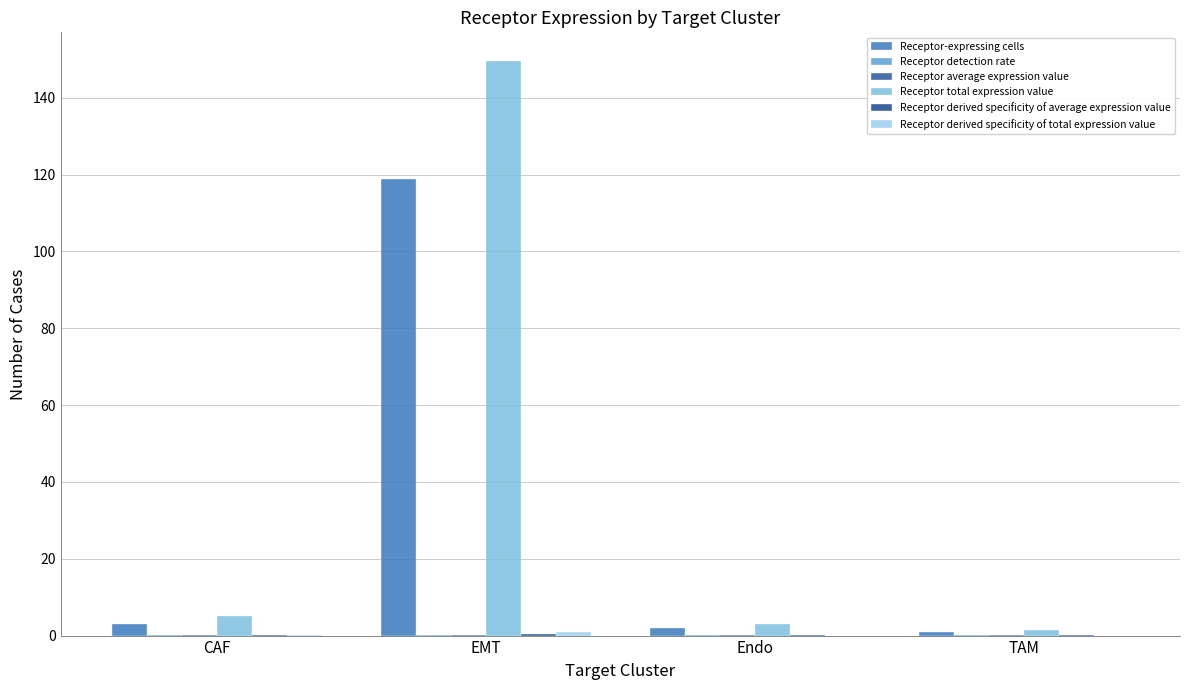

What is the highest value of the Receptor total expression value series?

149.6